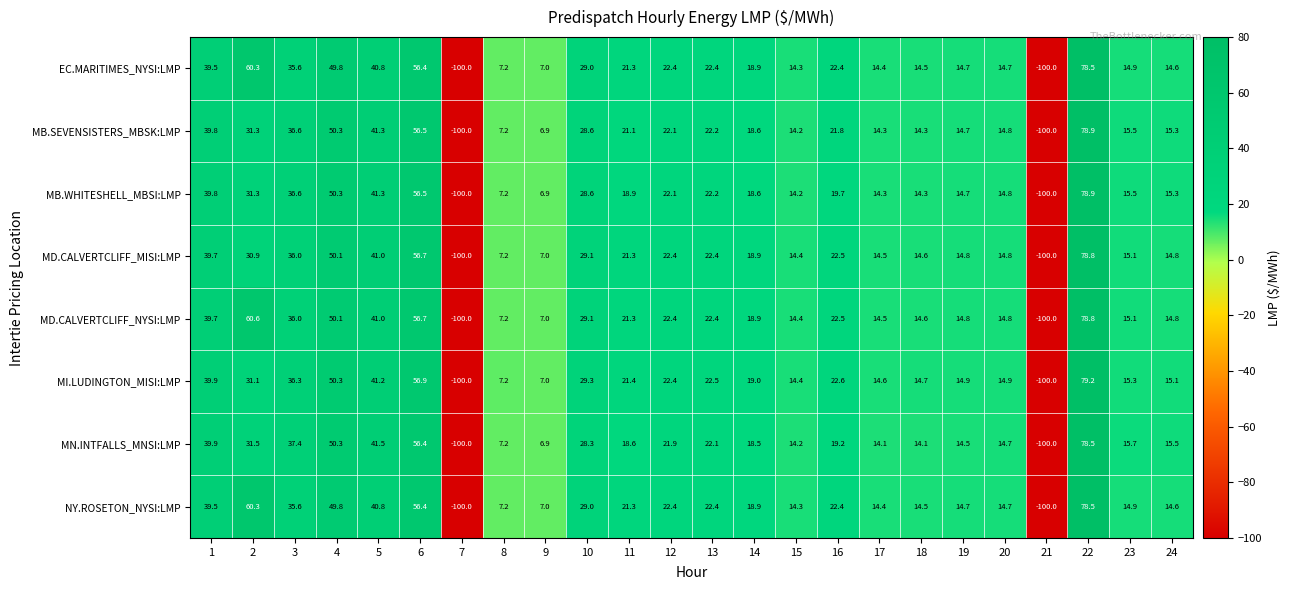

At which category is the sum across all series the highest?

22